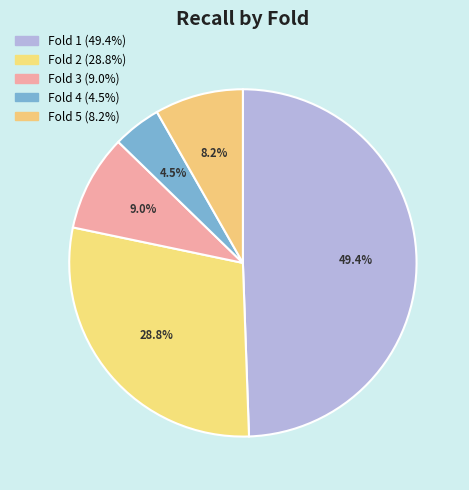

How many segments does this pie chart have?

5